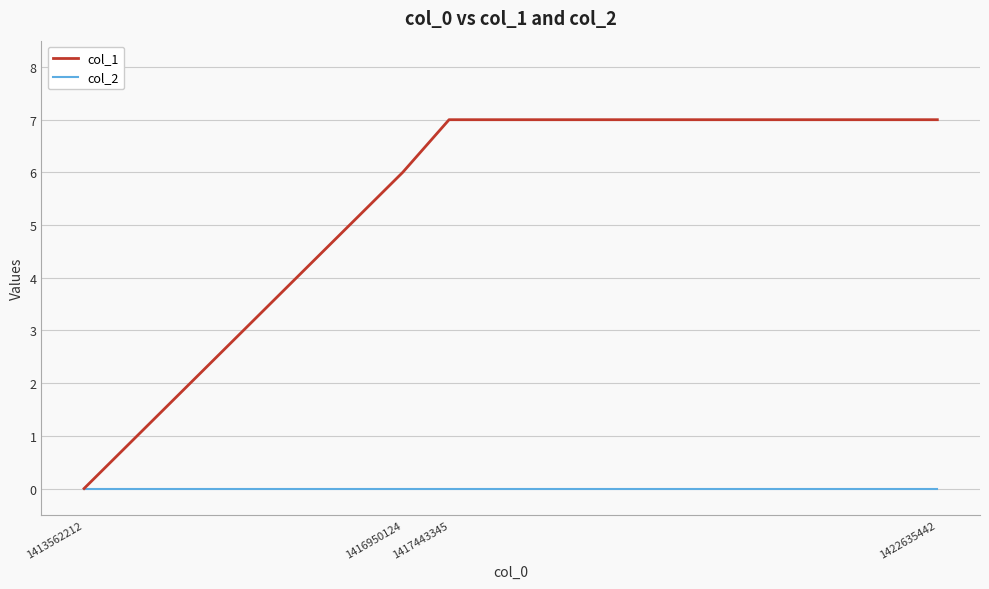

True or false: col_2 has more than 2 points higher than both neighbors.

False